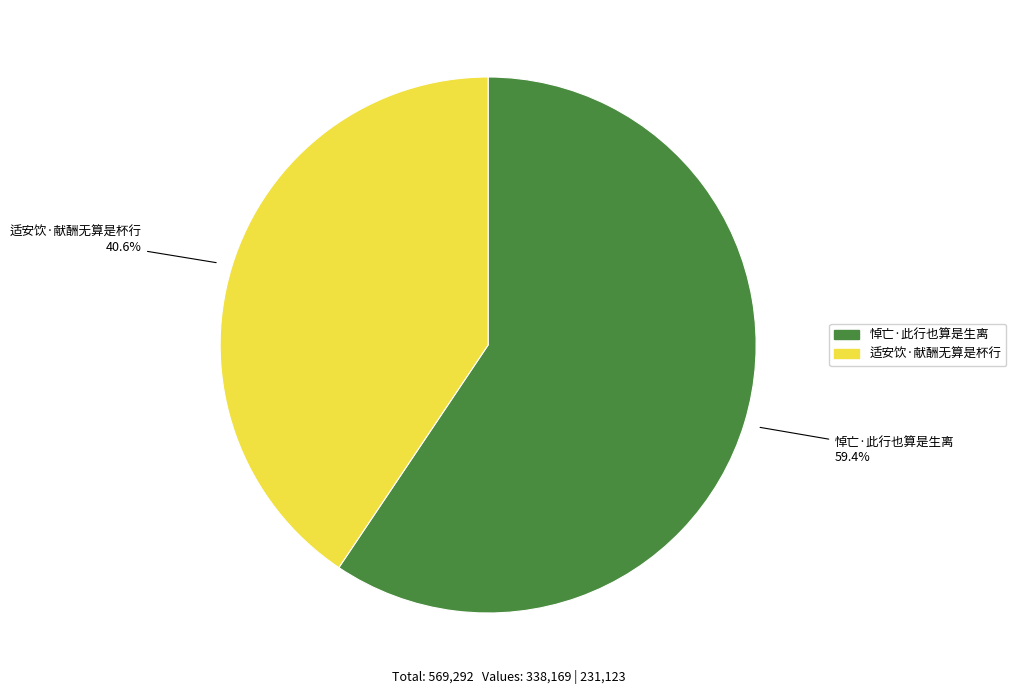

How many segments does this pie chart have?

2